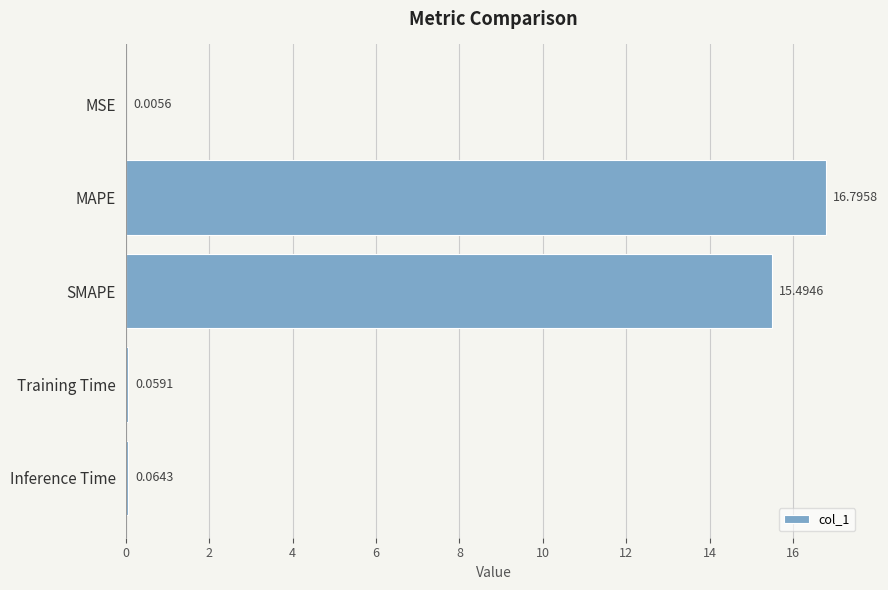

Which label corresponds to the largest value in the chart?

MAPE